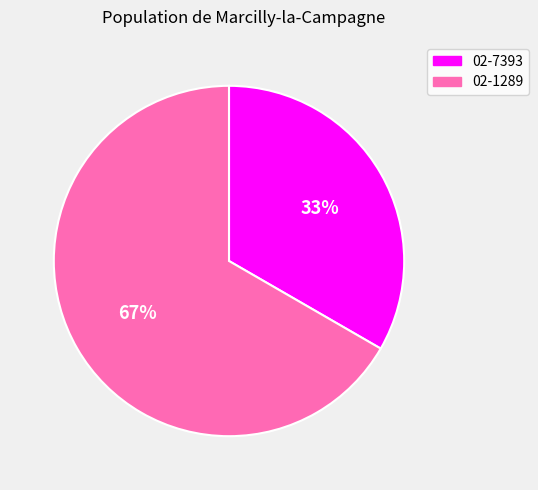

Is the sum of 02-7393 and 02-1289 greater than half?

Yes